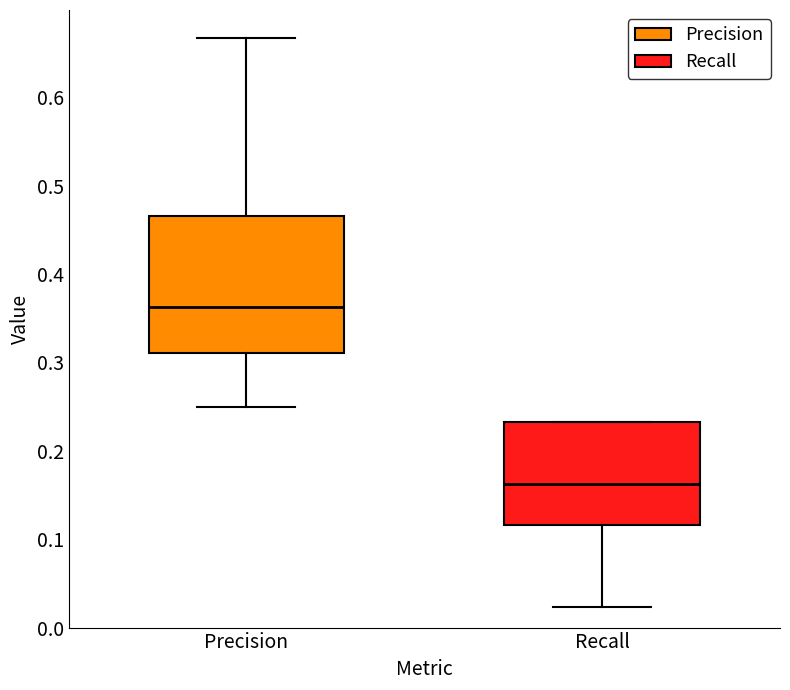

Which box has the lowest median line?

Recall